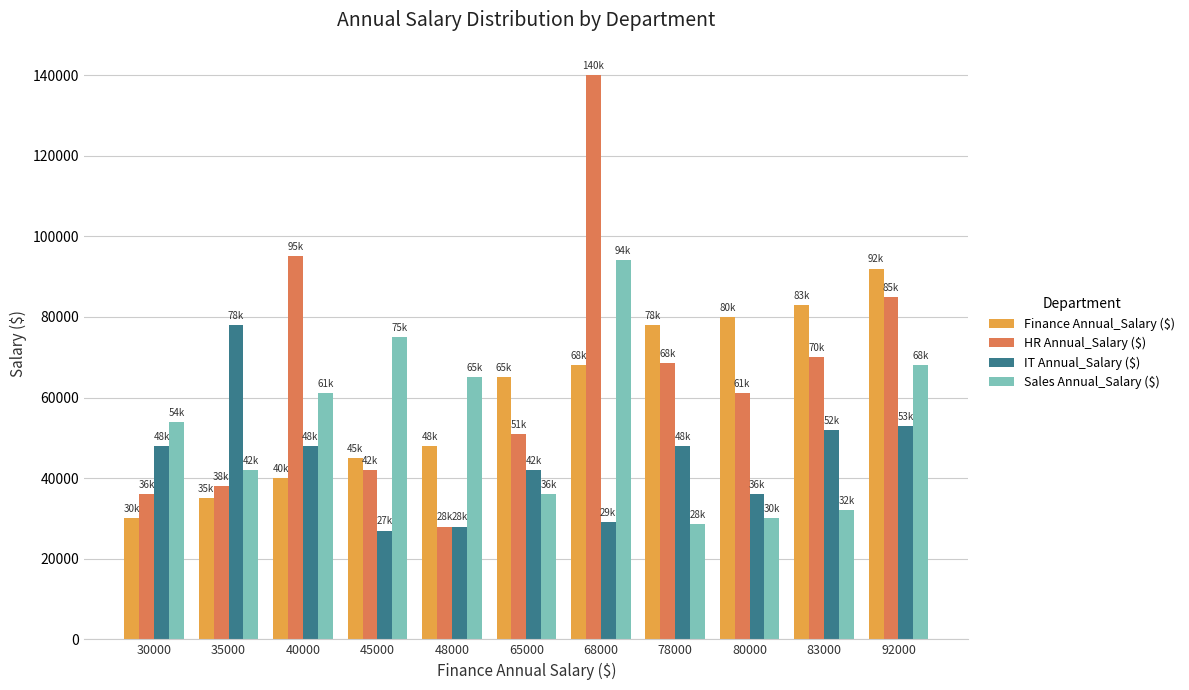

Which series changed the most between 45000 and 92000?

Finance Annual_Salary ($)